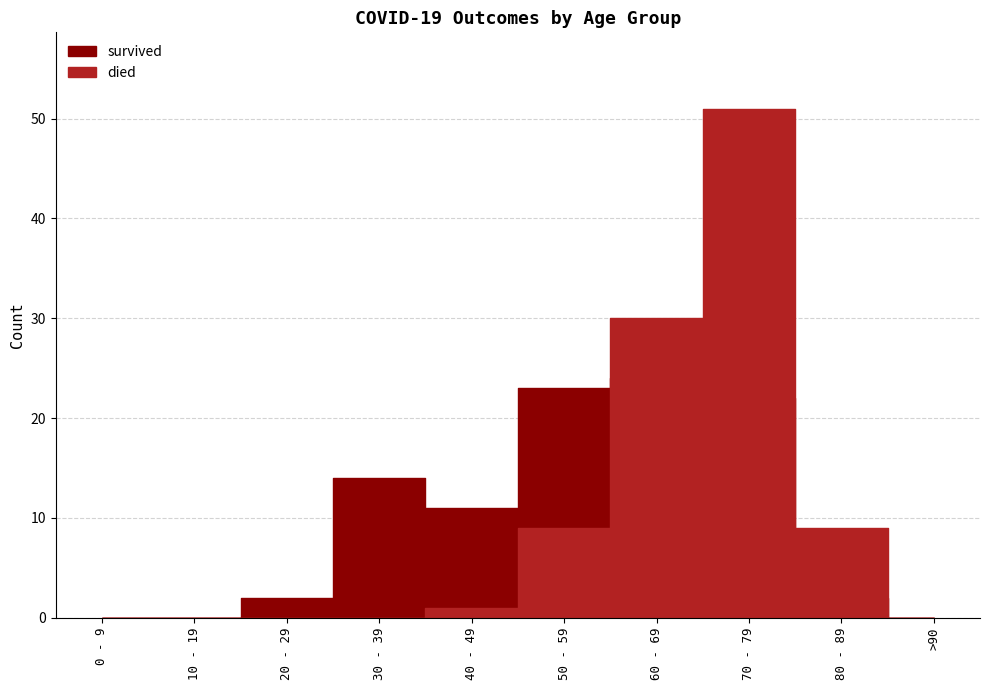

At which label is survived closest to 12?

40 - 49